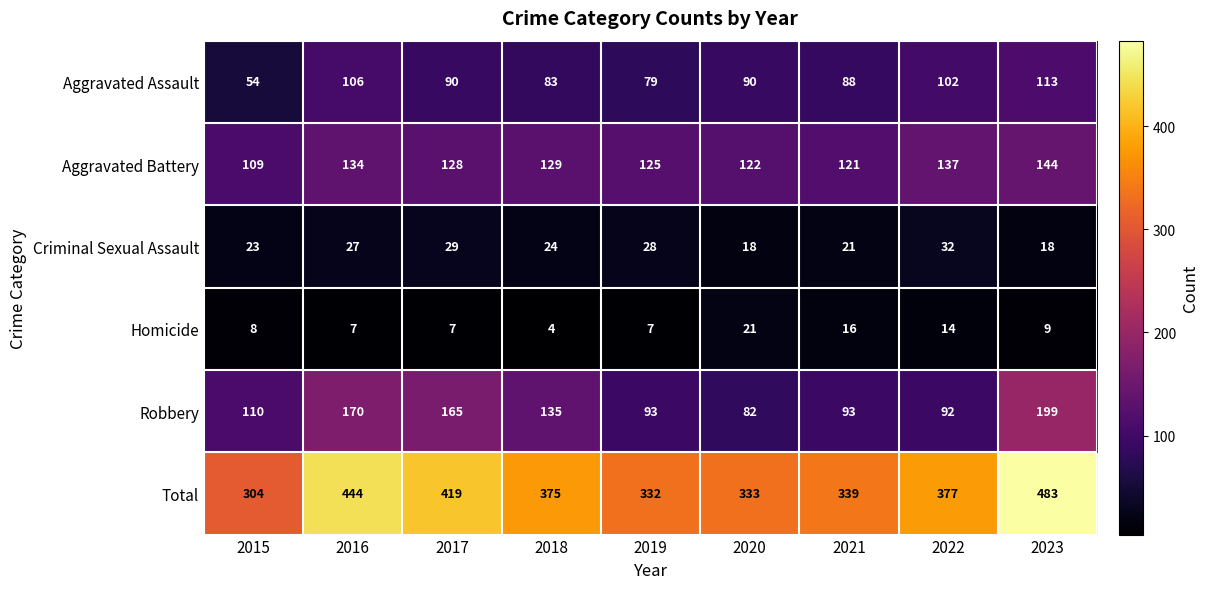

Read the Aggravated Battery value at 2023, to the nearest 5.

145